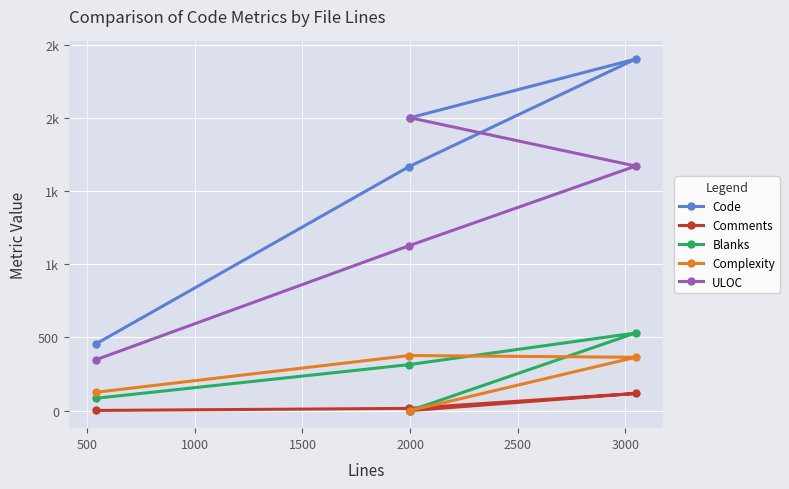

At 500, list the series in order from smallest to largest.

Comments, Blanks, Complexity, ULOC, Code